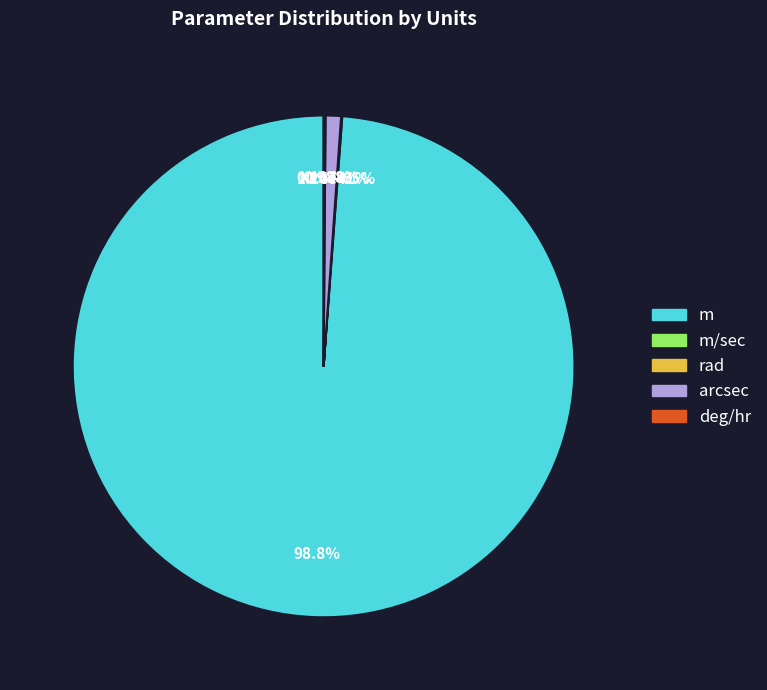

Is it true that m/sec is 0% of the pie?

True